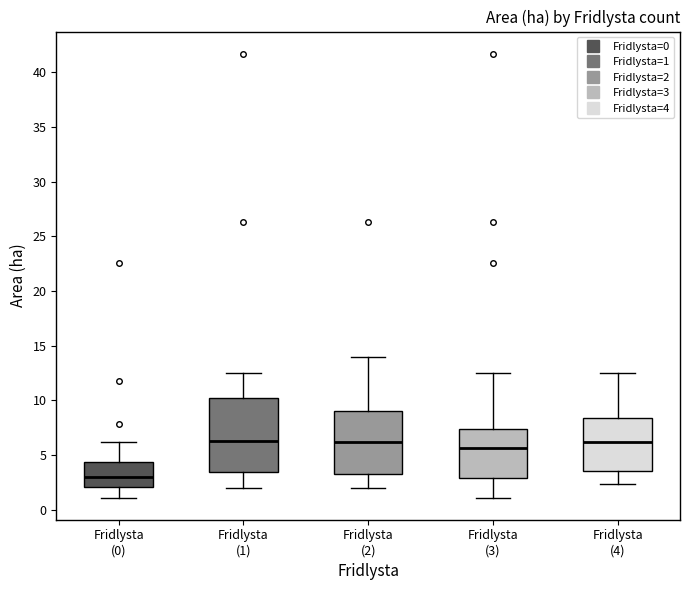

Comparing the boxes themselves (not the whiskers), which one is the tallest?

Fridlysta (1)